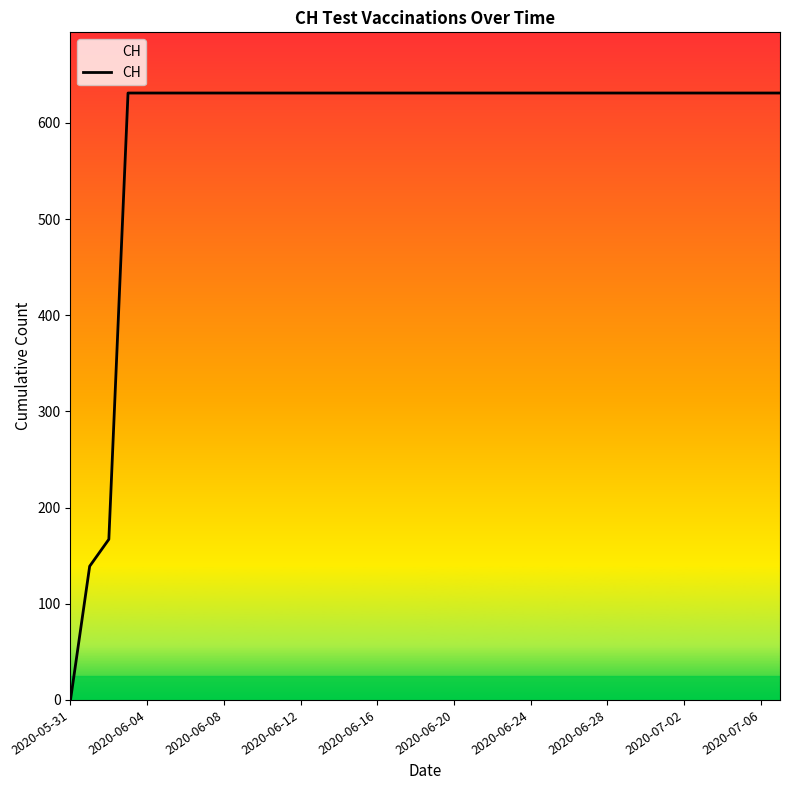

What is the greatest value displayed?

631